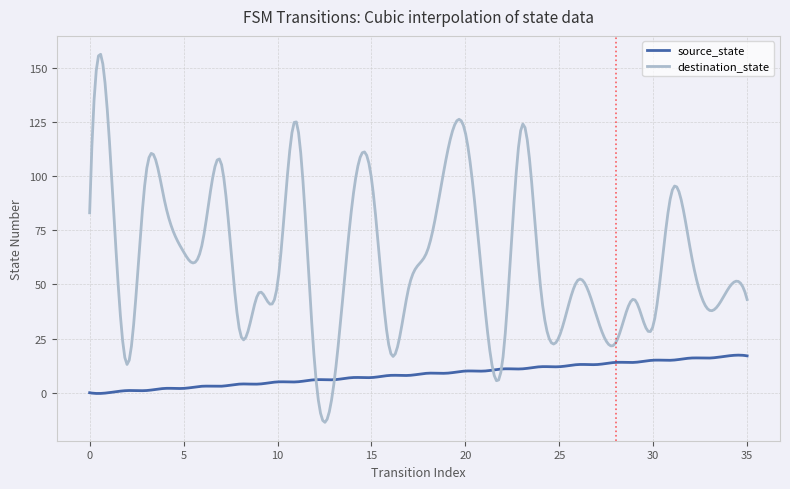

What are all the series names shown in the legend?

source_state, destination_state